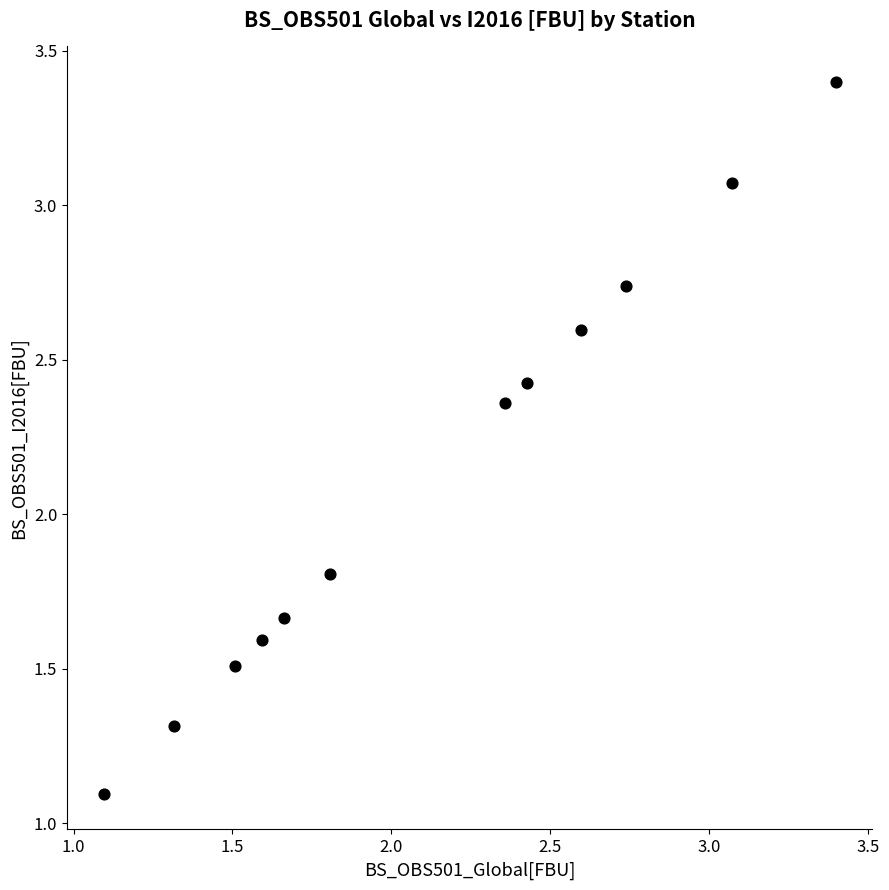

What is the range of X values (max minus min)?

2.3